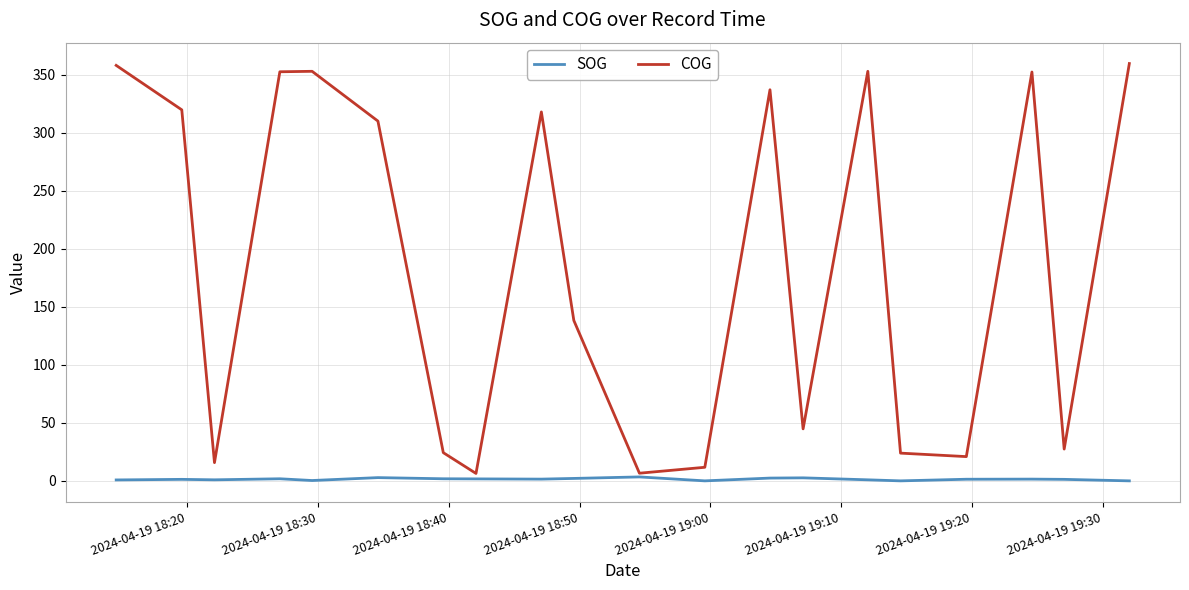

What is the maximum value shown in the chart?

359.6